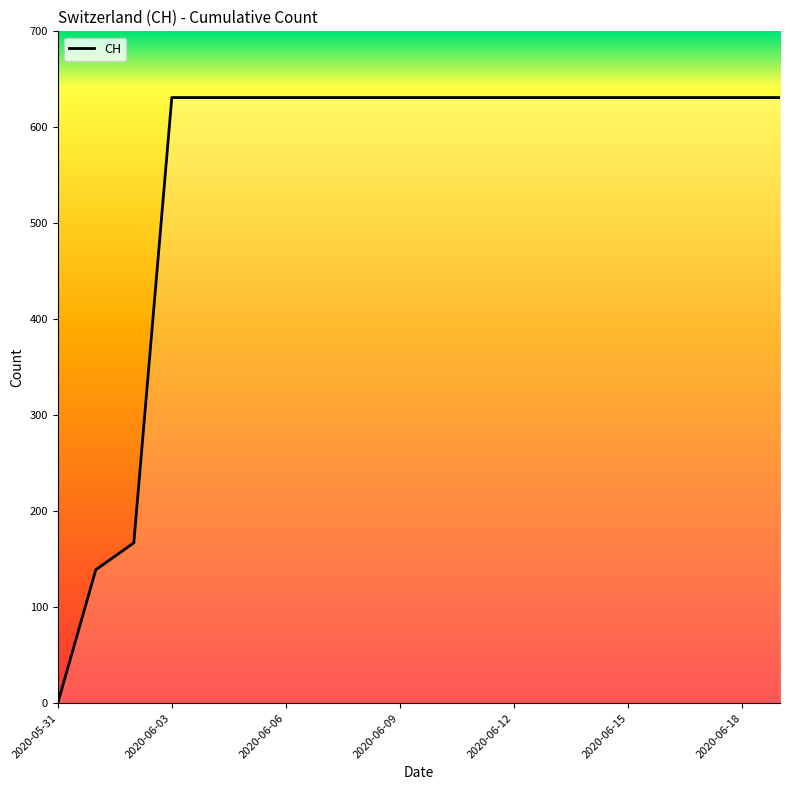

What is the maximum value shown in the chart?

631